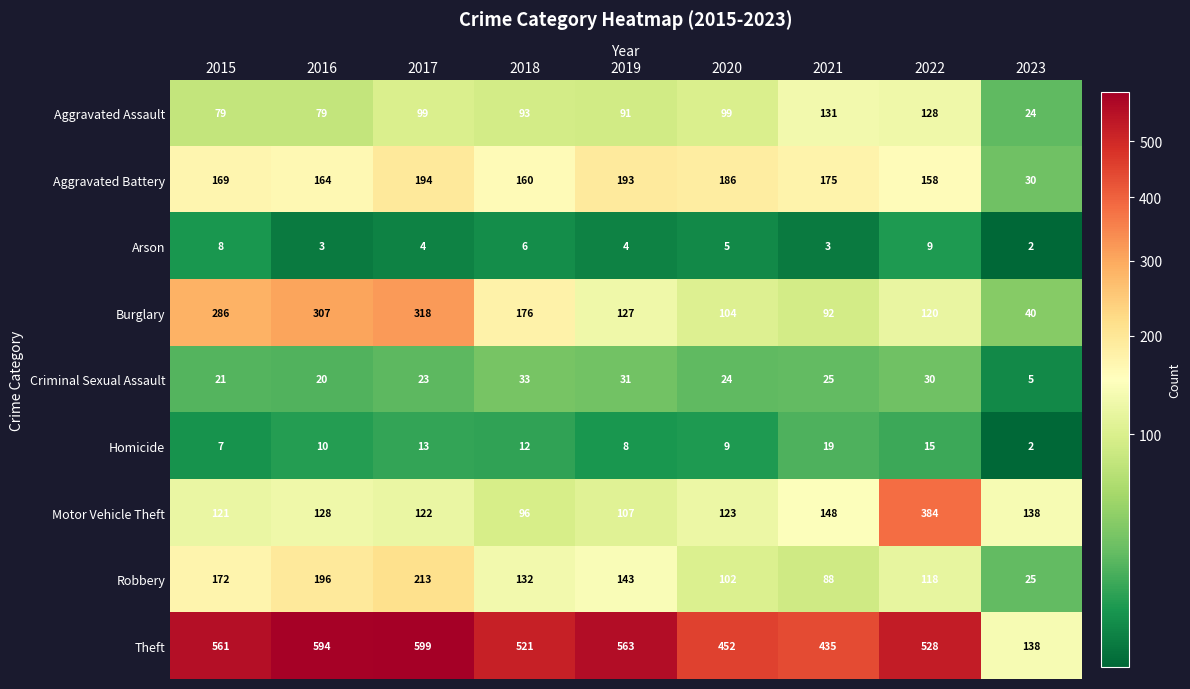

What is the difference between the Aggravated Assault values at 2019 and 2023?

67